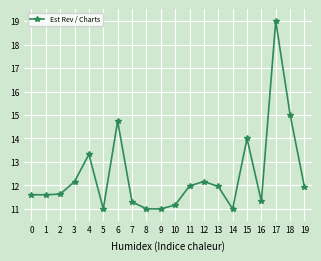

The chart shows a value of 11.9 at 19. True or false?

True